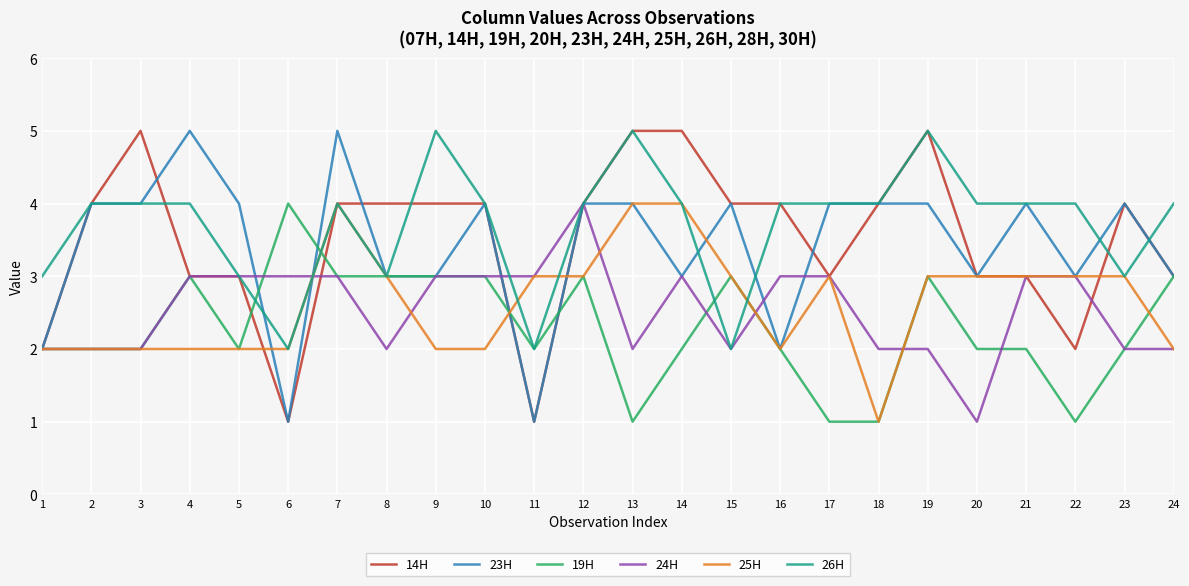

Is it true that 25H equals 2 at 20?

False